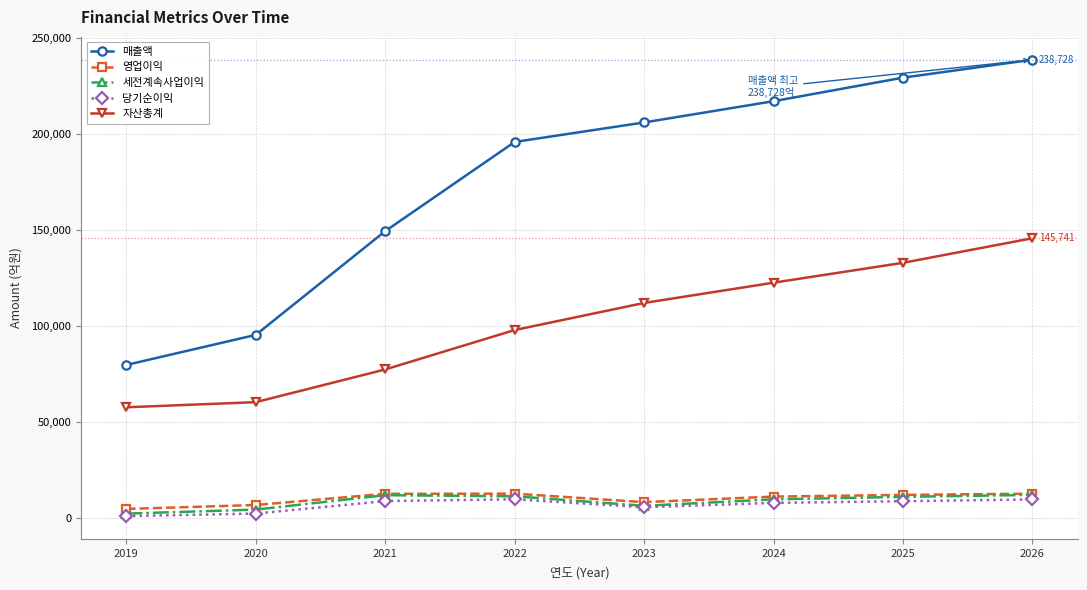

True or false: 매출액 and 영업이익 cross at least once.

False